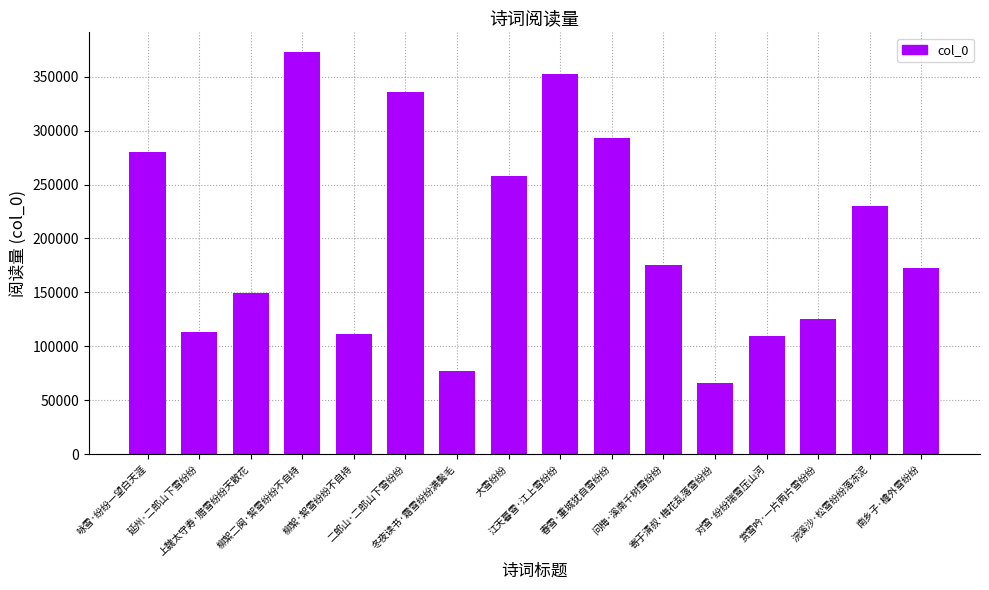

What is the label of the 13th bar from the left?

对雪·纷纷瑞雪压山河